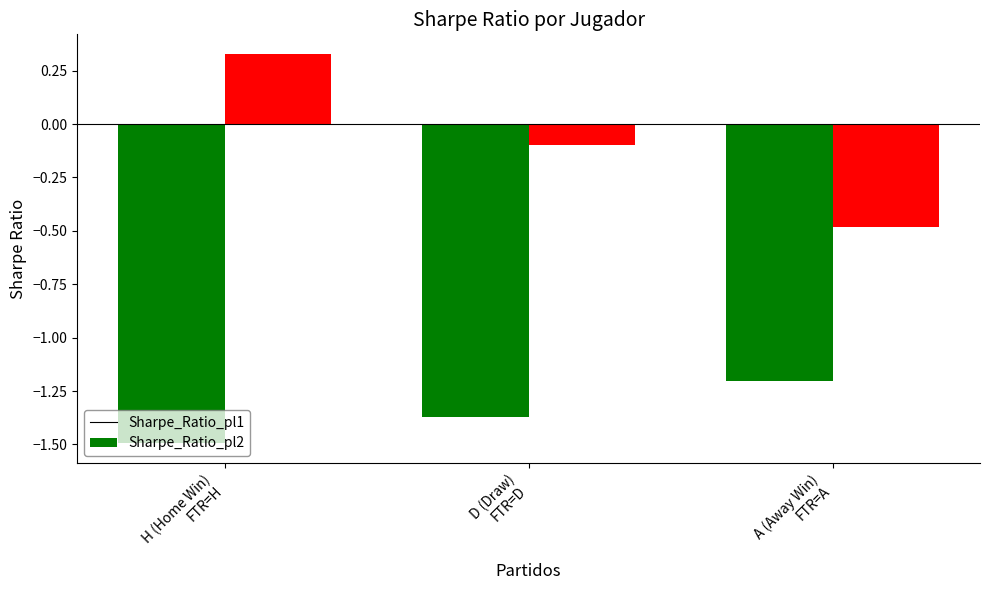

What is the minimum value shown in the chart?

-1.5